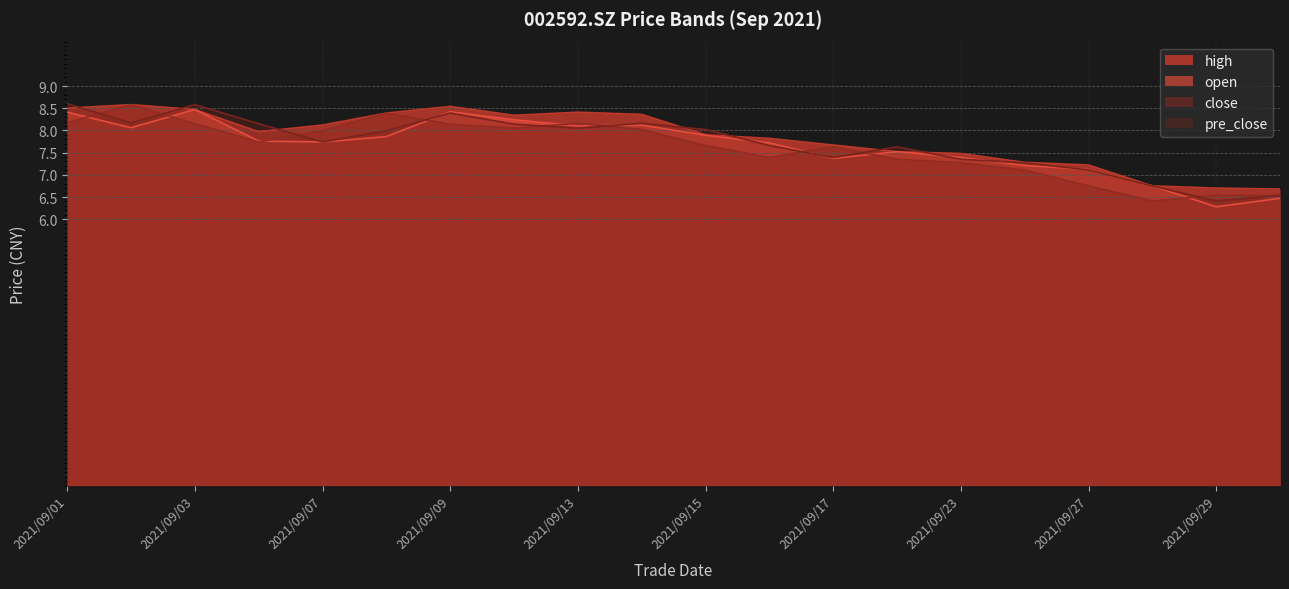

What is the difference between the highest and lowest values at 2021/09/29?

0.4